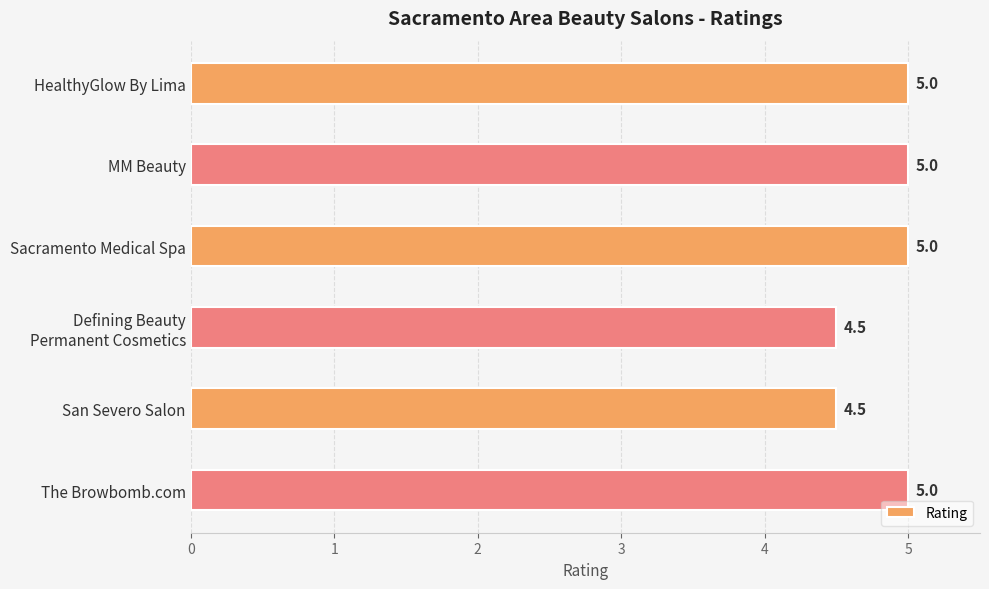

Reading bottom to top, what are all the values shown in this chart?

5.0	4.5	4.5	5.0	5.0	5.0